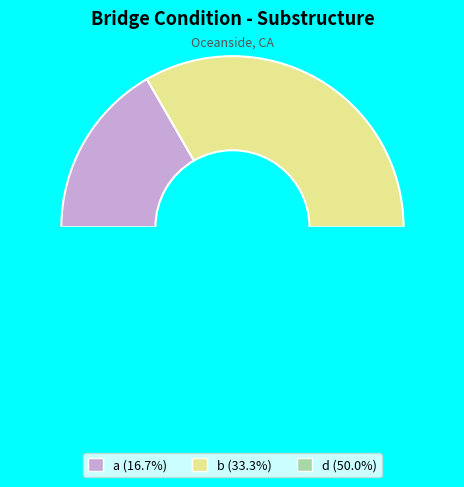

Combined, do d and a account for over 50%?

Yes